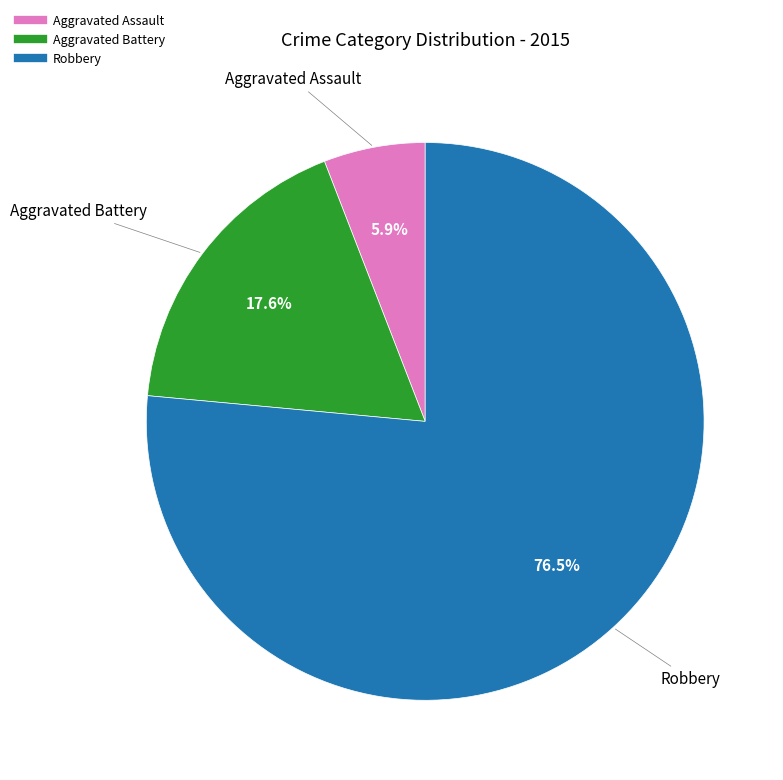

To the nearest percent, what portion does Aggravated Battery represent?

18%